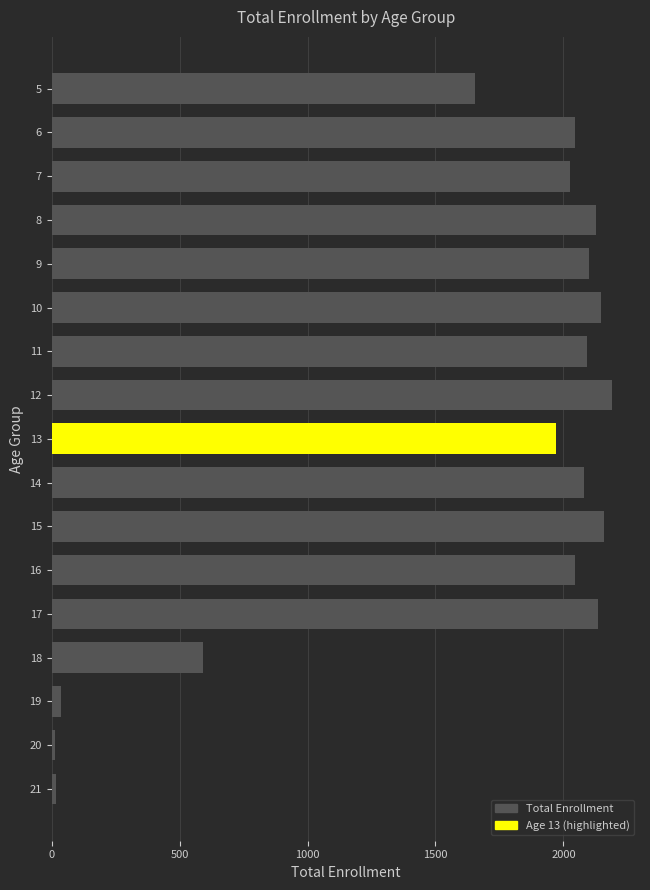

What is the greatest value displayed?

2190